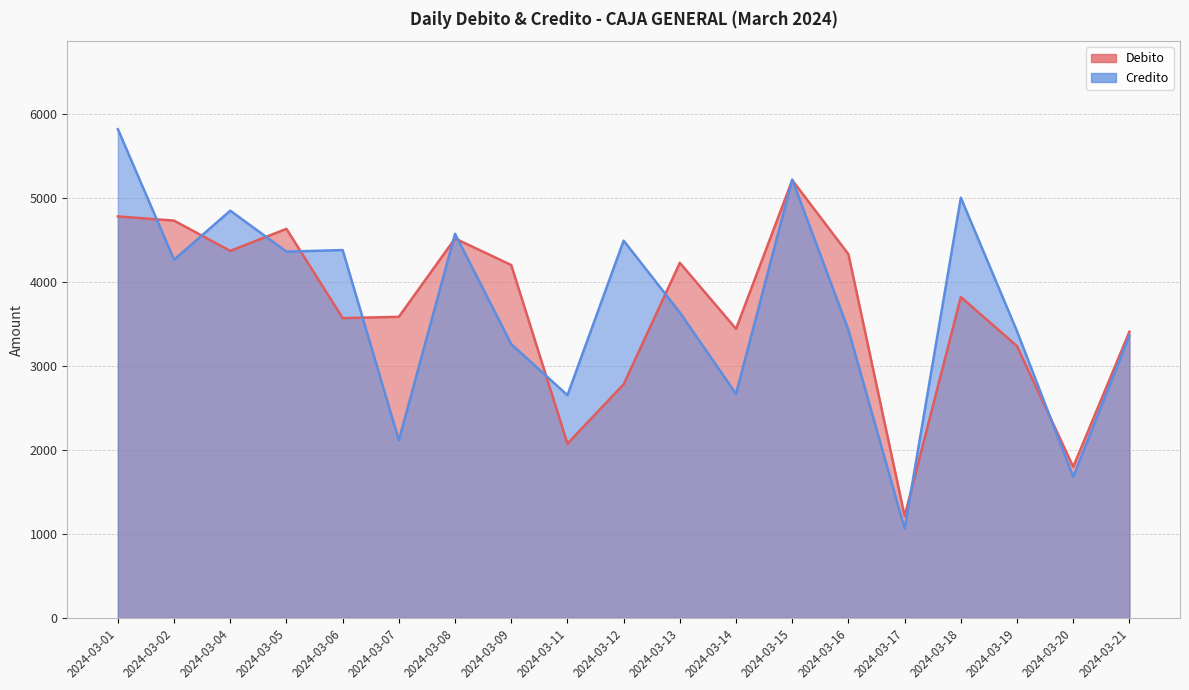

Which has a higher value, 2024-03-09 or 2024-03-19?

2024-03-09